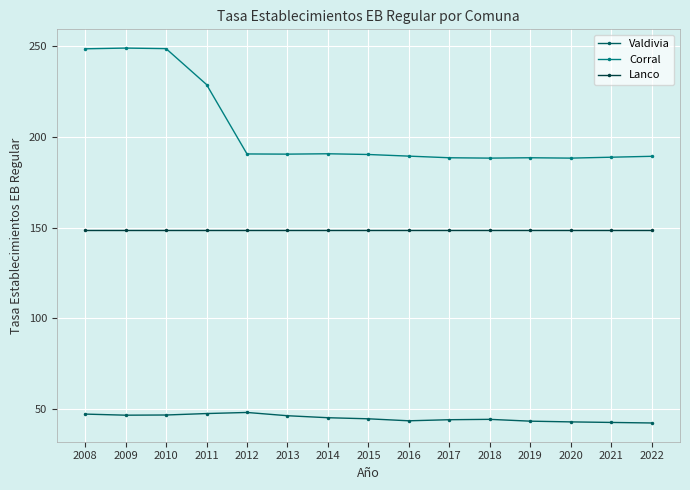

What is the lowest value of the Lanco series?

148.8